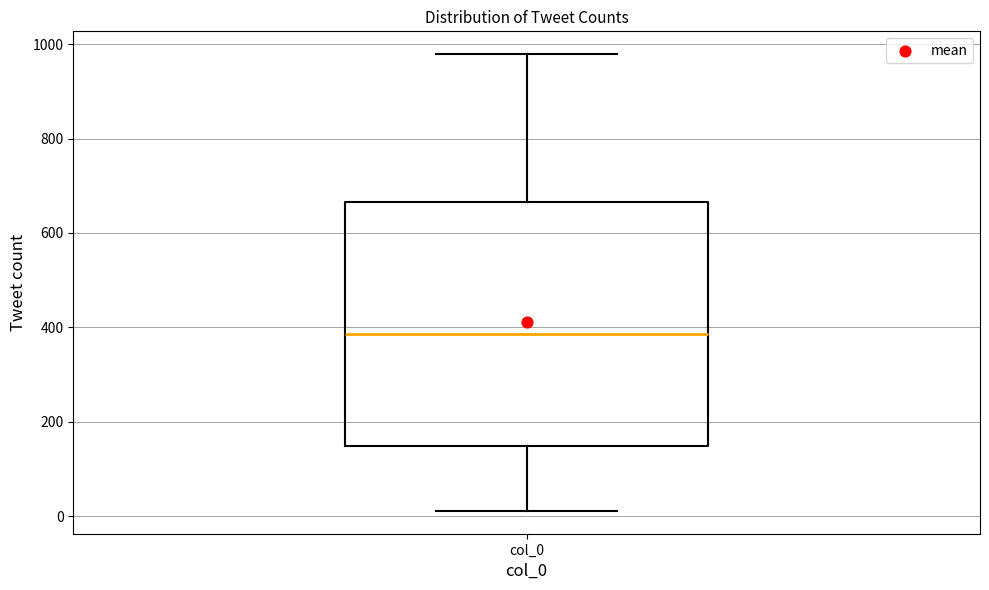

Read this box plot against the y-axis: the position of the median line, the range covered by the box, and the ends of both whiskers. The values are not printed on the chart, so give them approximately, as read against the axis.

median 380, box 140 to 660, whiskers 20 to 980